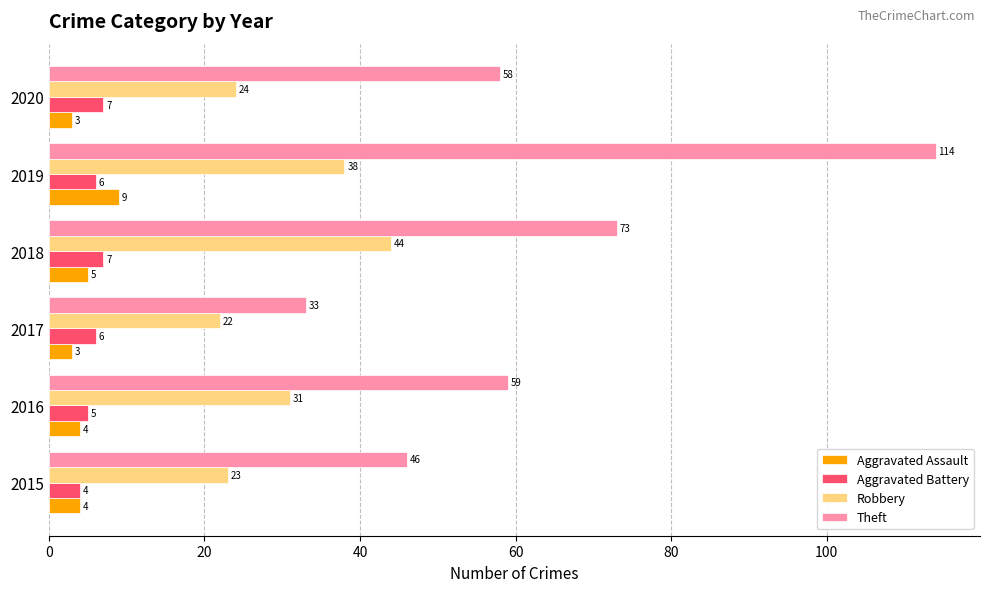

Which series changed the most between 2017 and 2018?

Theft